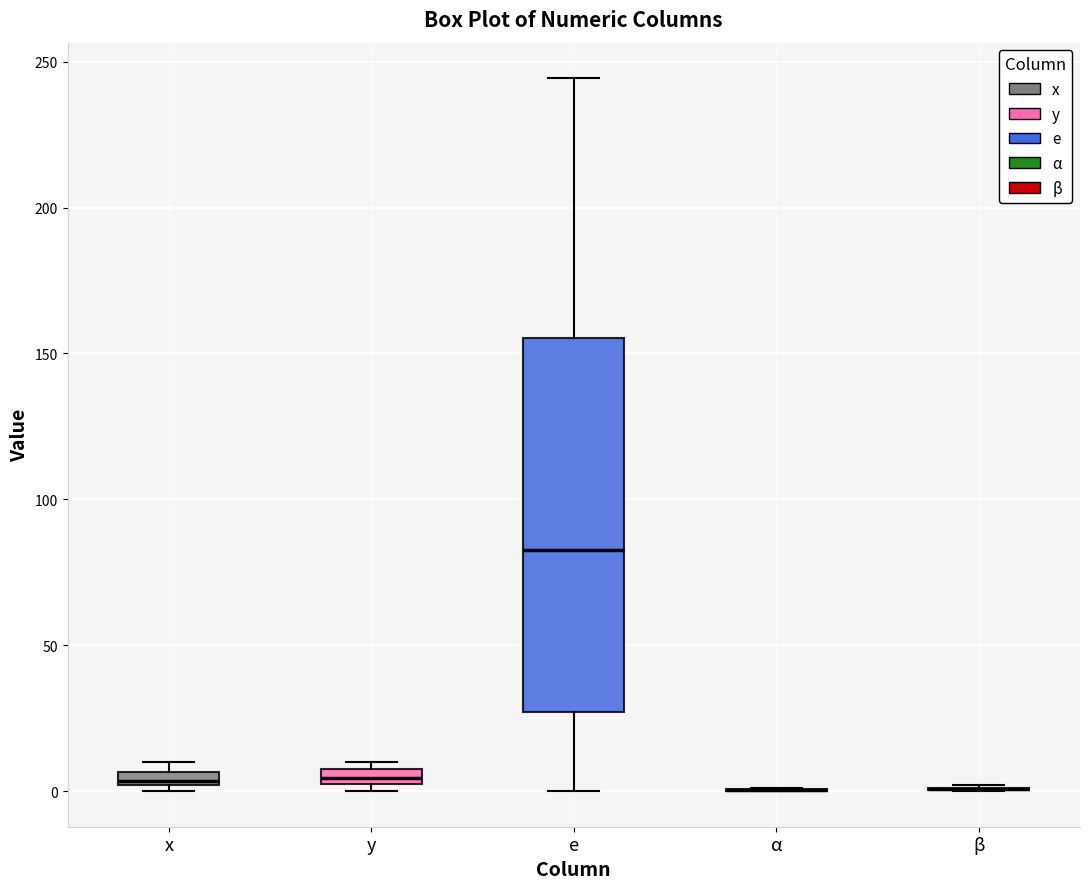

Which box is the tallest, from its lower edge to its upper edge?

e